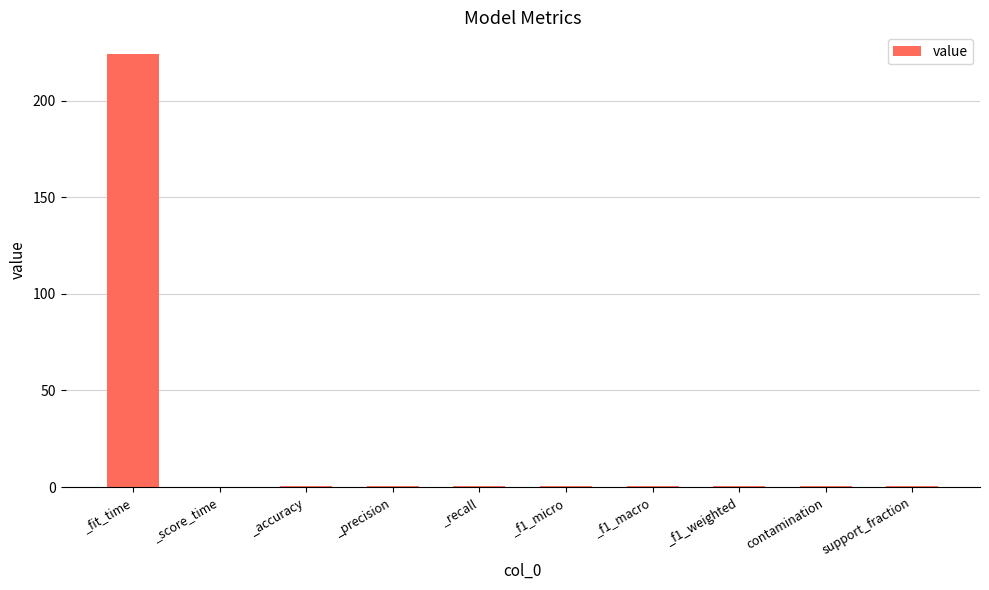

What is the sum of all values?

228.9